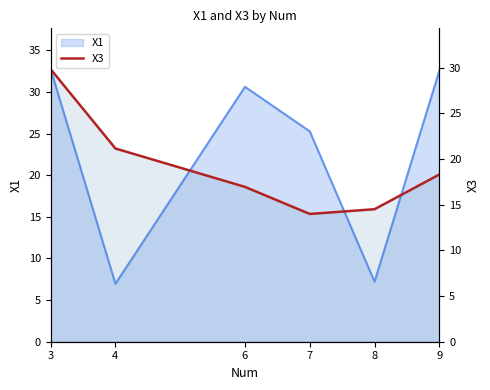

Which label corresponds to the smallest value in the chart?

7